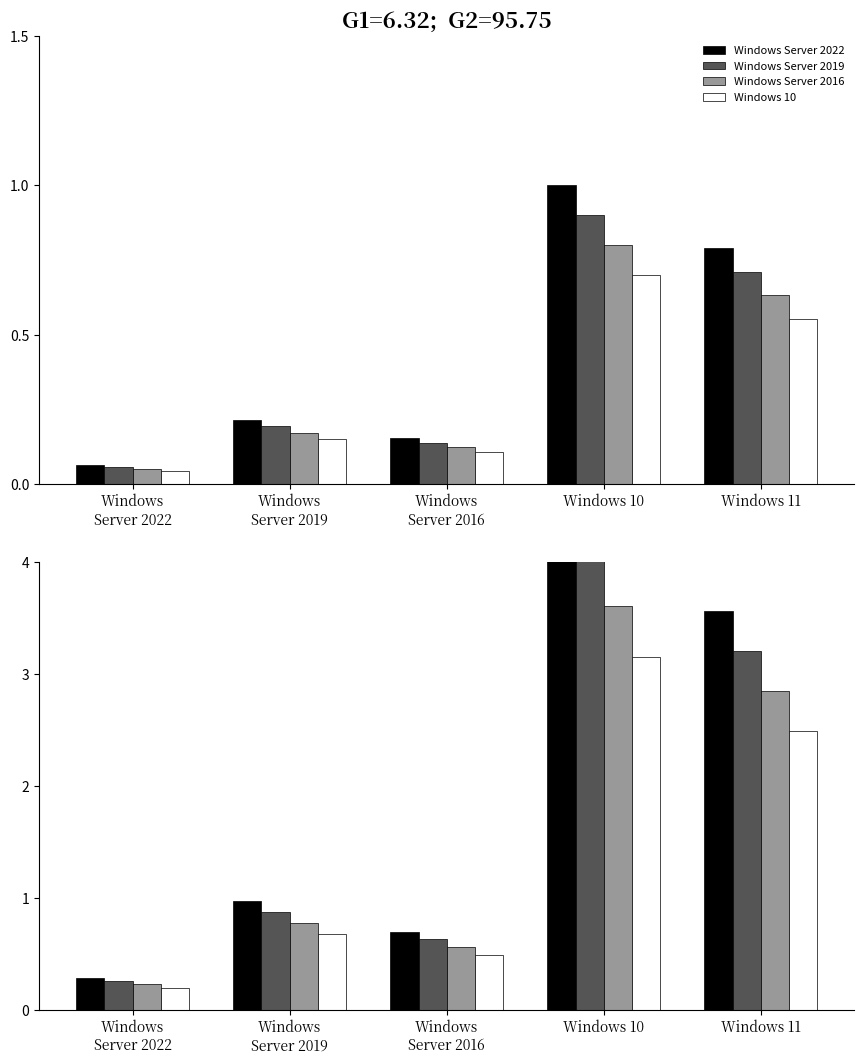

Reading left to right, extract all data points from this chart.

Windows Server 2022: Windows
Server 2022=0.3	Windows
Server 2019=1.0	Windows
Server 2016=0.7	Windows 10=4.5	Windows 11=3.6
Windows Server 2019: Windows
Server 2022=0.3	Windows
Server 2019=0.9	Windows
Server 2016=0.6	Windows 10=4.0	Windows 11=3.2
Windows Server 2016: Windows
Server 2022=0.2	Windows
Server 2019=0.8	Windows
Server 2016=0.6	Windows 10=3.6	Windows 11=2.8
Windows 10: Windows
Server 2022=0.2	Windows
Server 2019=0.7	Windows
Server 2016=0.5	Windows 10=3.1	Windows 11=2.5